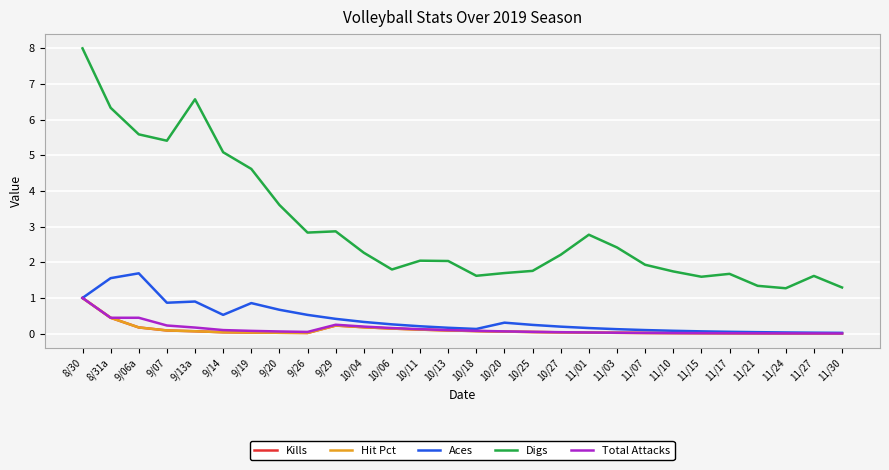

In Hit Pct, how many points are lower than both neighbors (excluding endpoints)?

1